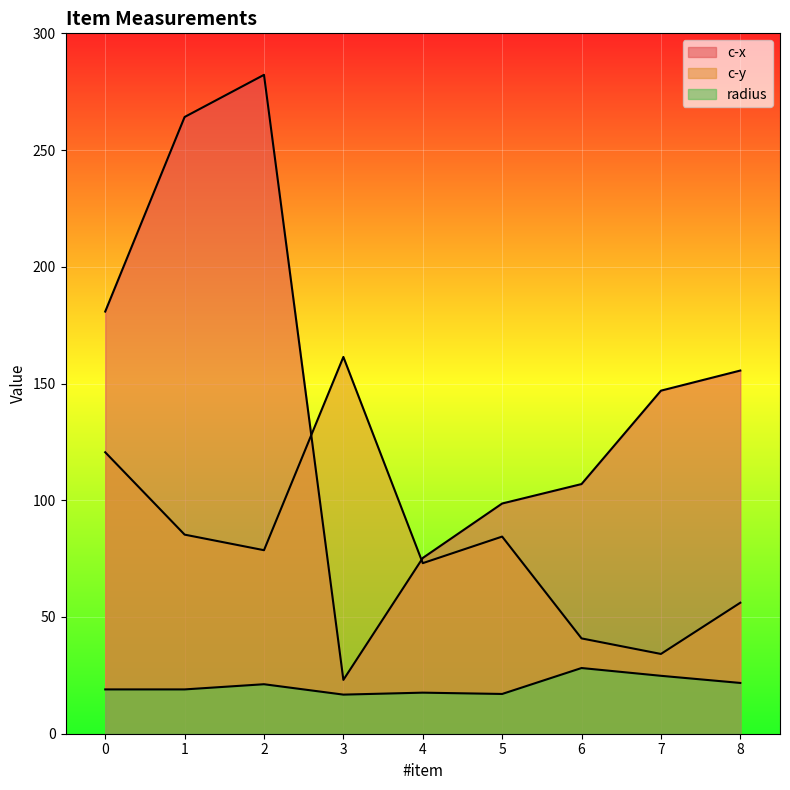

At 0, list the series in order from smallest to largest.

radius, c-y, c-x